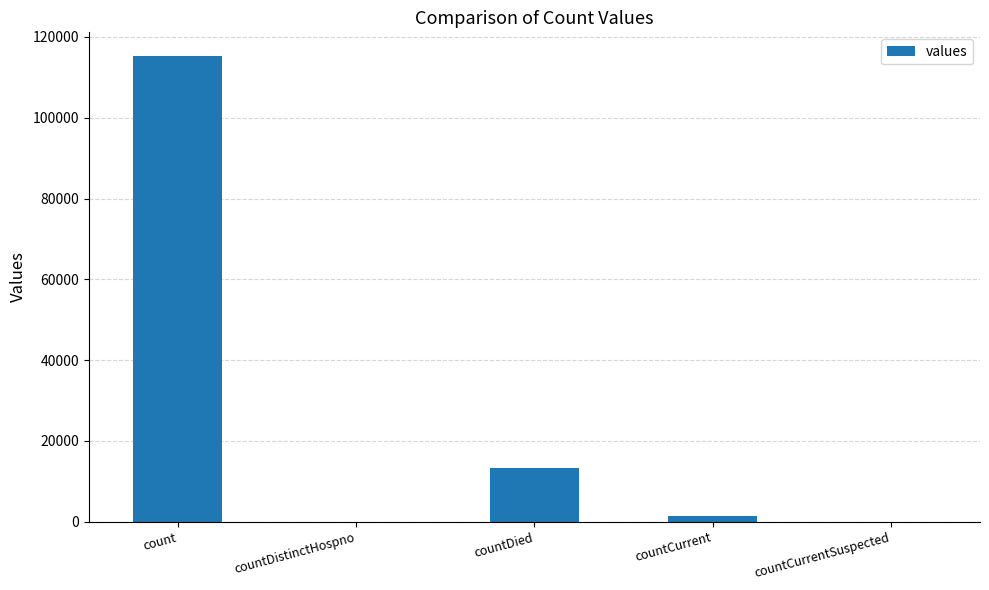

At which category does the chart reach its peak across all series?

count